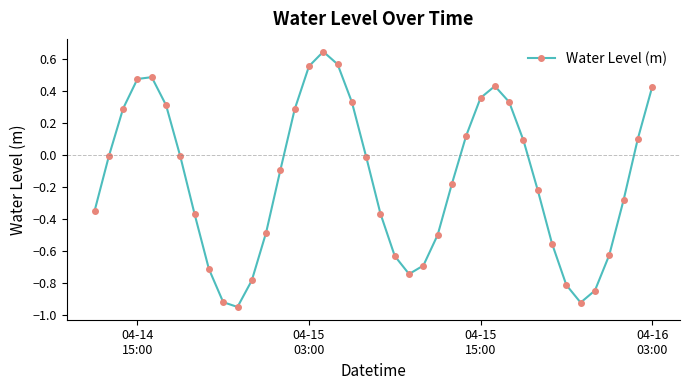

True or false: the data has more than 1 interior local peaks.

True